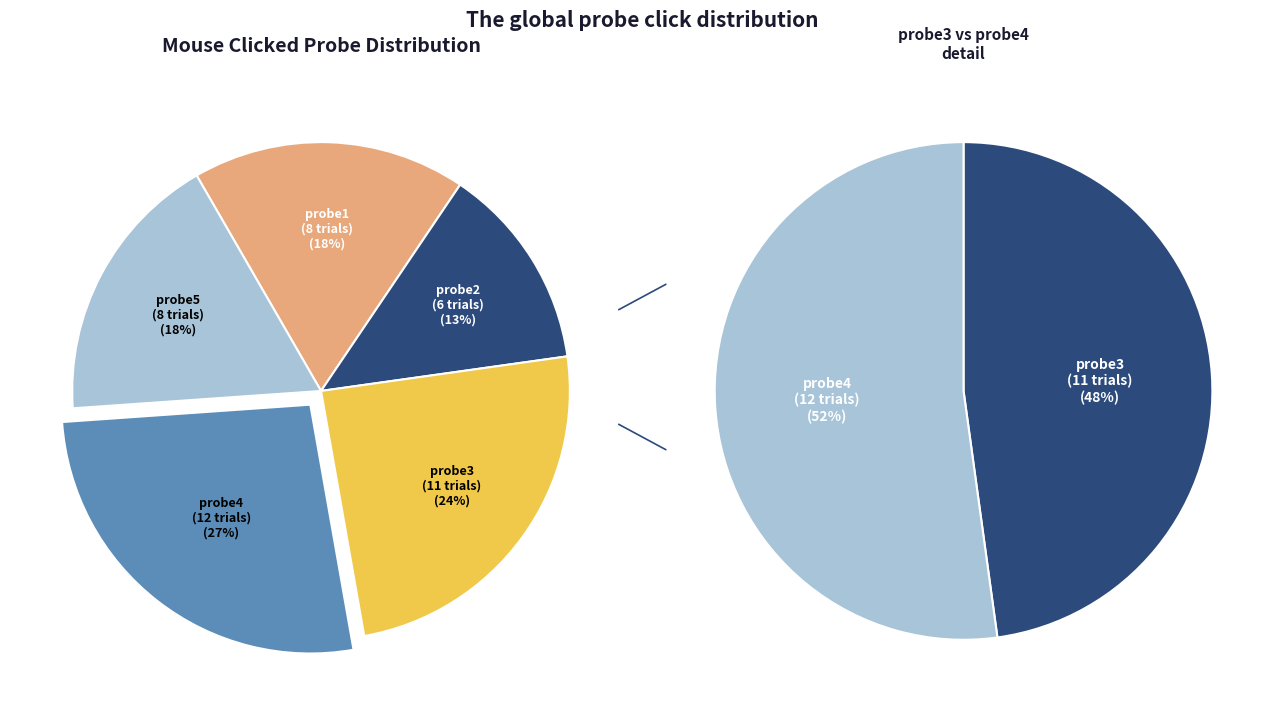

Does probe2 account for over 50% of the chart?

No